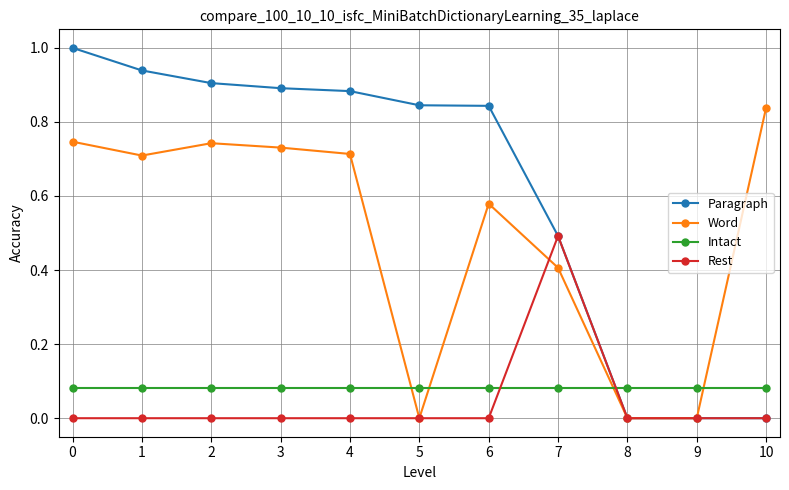

How many series are shown in this chart?

4